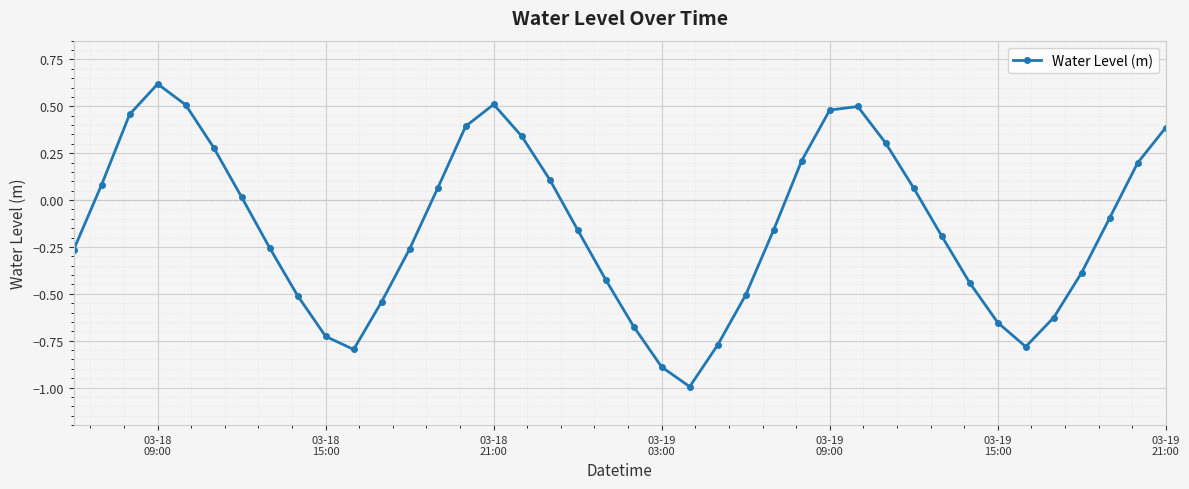

True or false: there are more than 2 points higher than both neighbors.

True